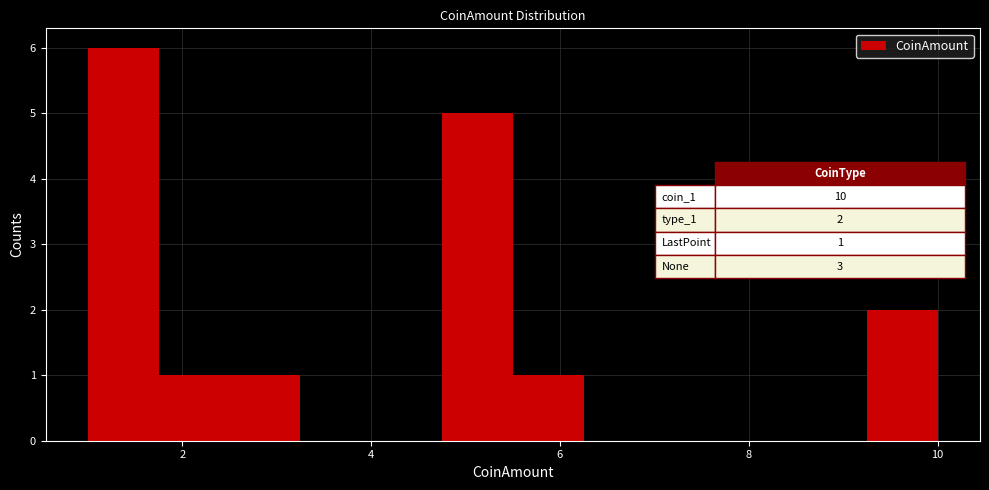

Around what value on the x-axis is the tallest bar? Give the approximate position of its centre, as read against the axis.

1.4